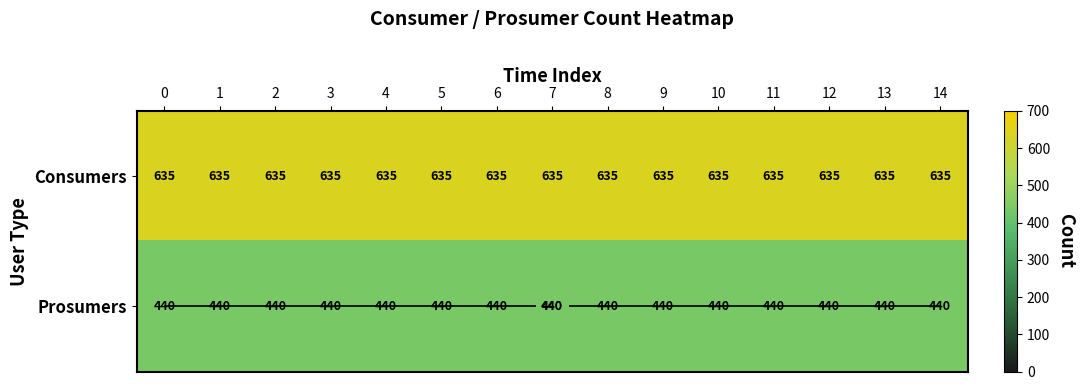

What is the greatest value displayed?

635